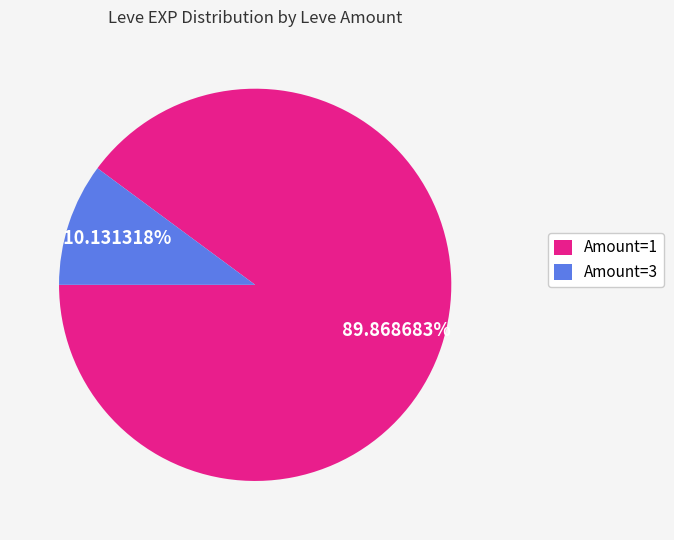

Is there any slice that represents more than half of the pie?

Yes